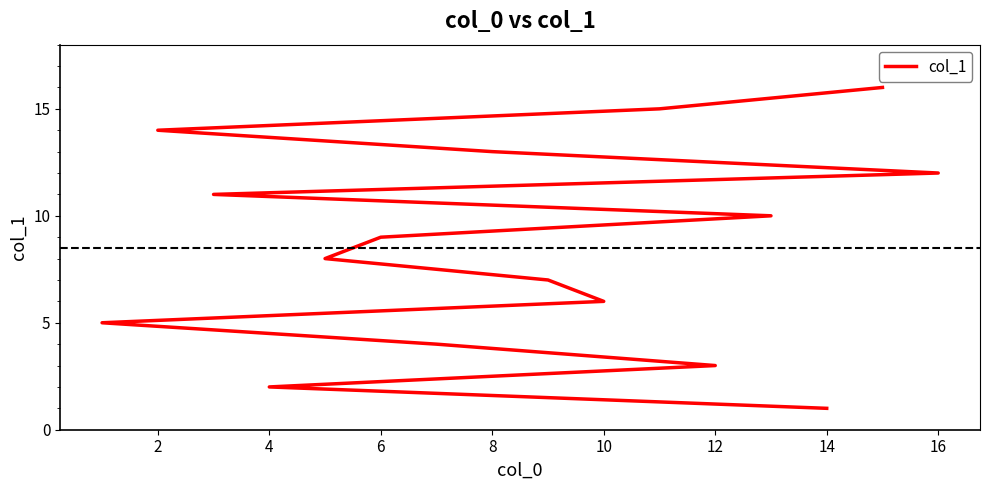

True or false: the data shows 23 at 15.

False